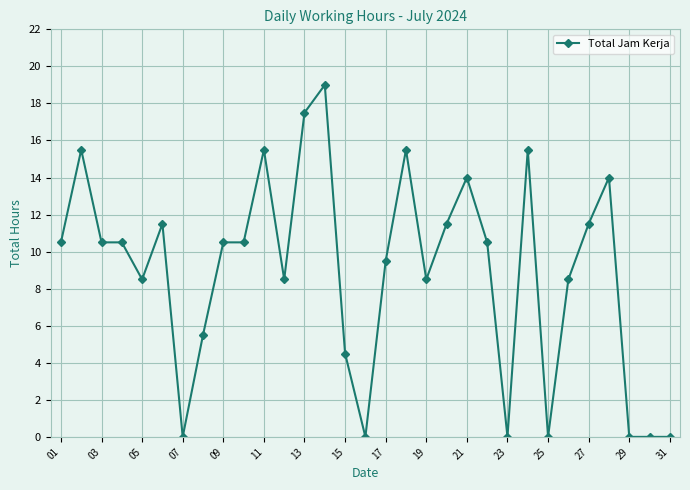

Does the chart display data point markers on the line(s)?

Yes